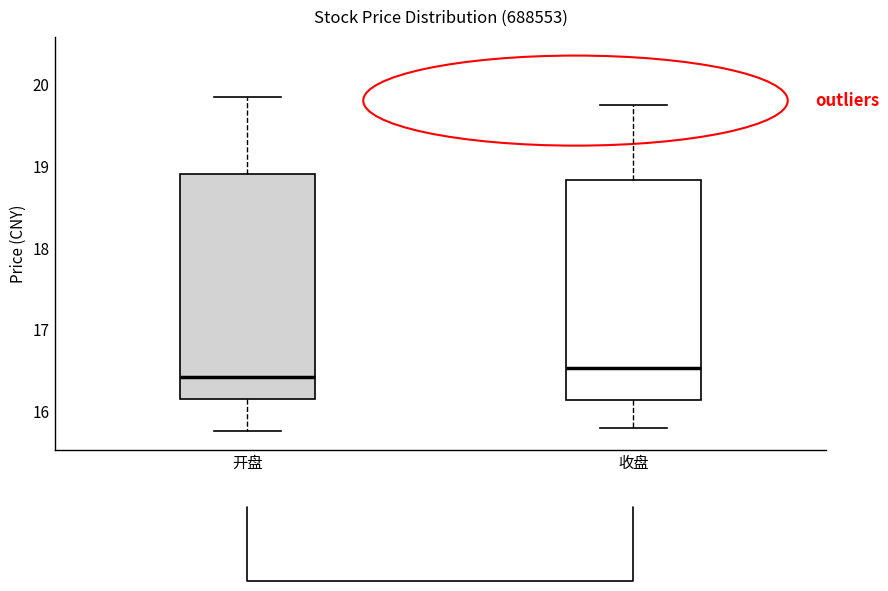

Which box's median line is the highest?

收盘